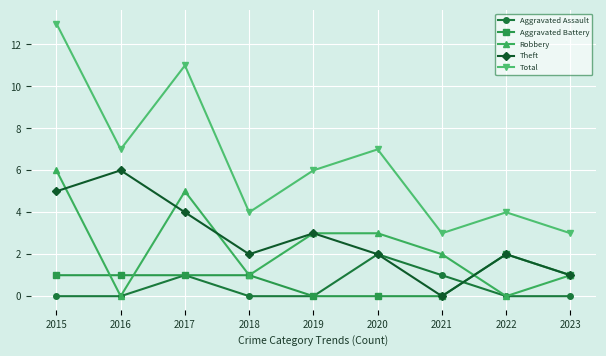

What is the maximum value shown in the chart?

13